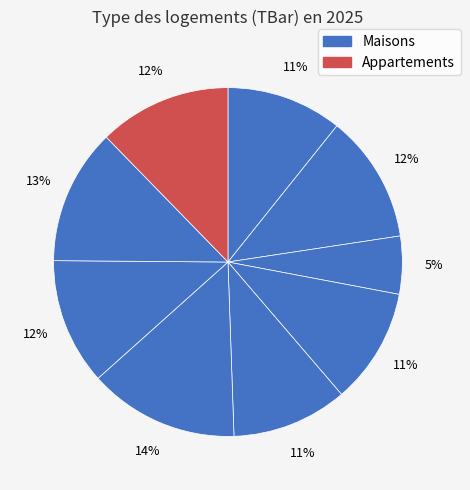

How many slices are in this pie chart?

9